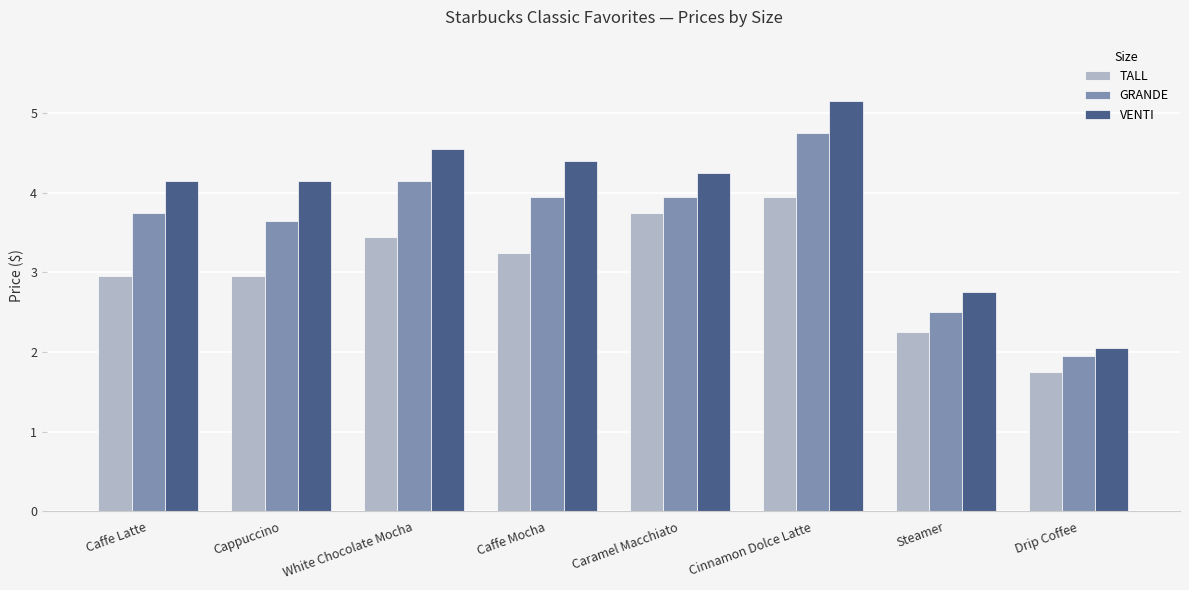

List the series in order of their overall mean, highest first.

VENTI, GRANDE, TALL